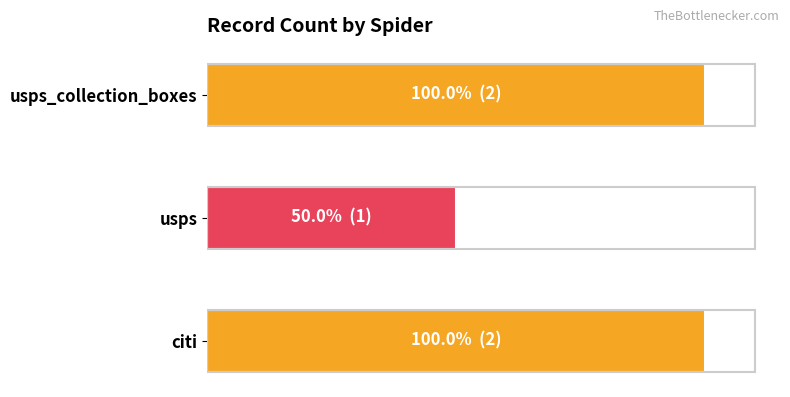

Does the chart contain any negative values?

No